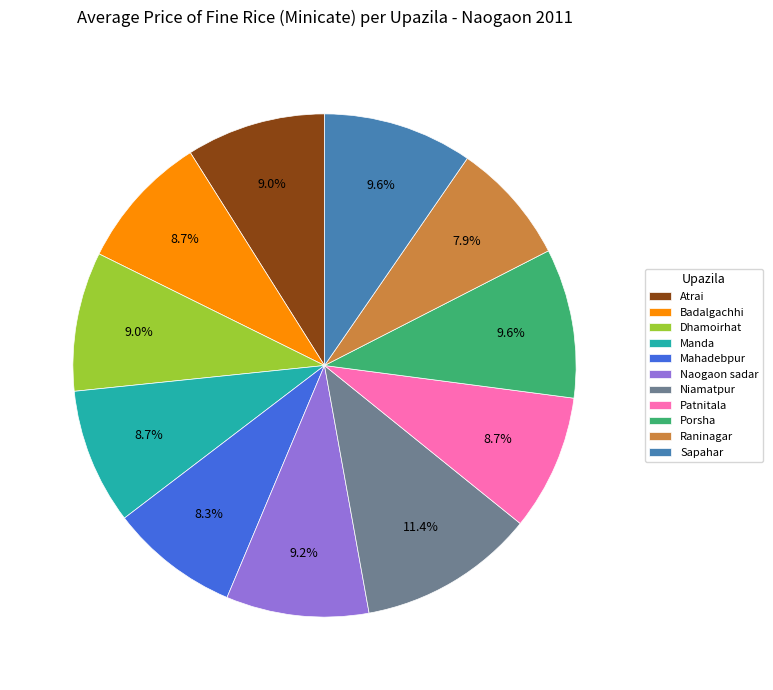

Does any single category account for the majority?

No